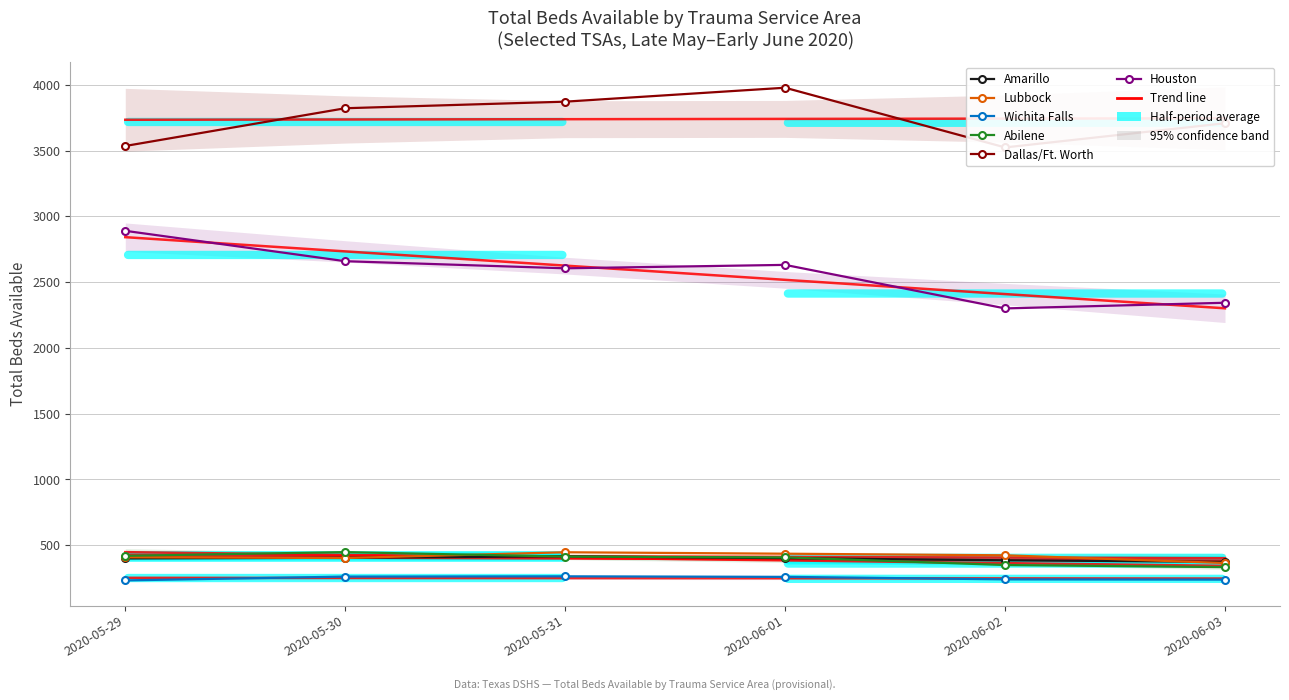

True or false: Lubbock and Wichita Falls cross at least once.

False